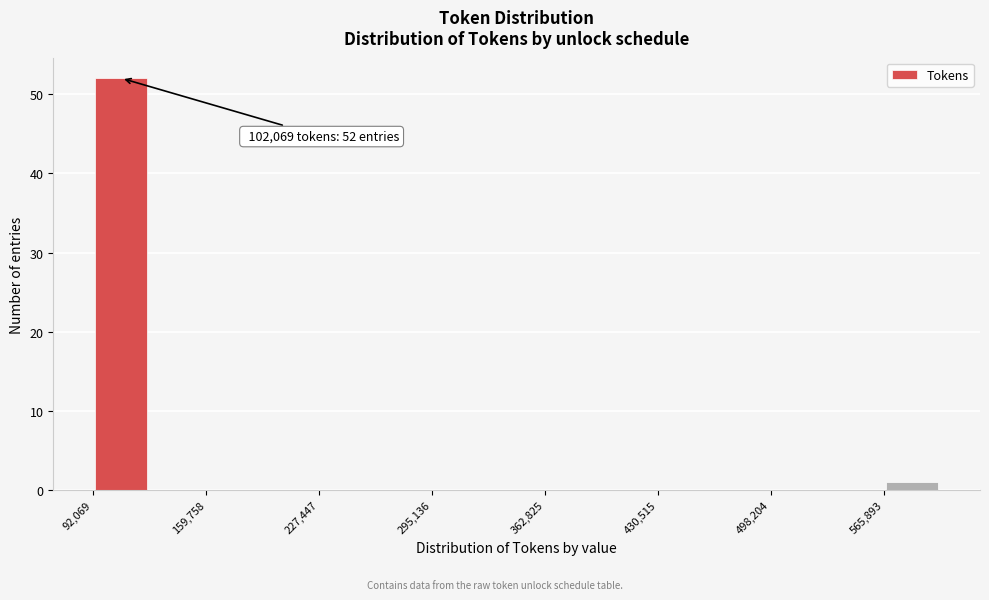

Read against the x-axis, roughly where is the centre of the tallest bar?

110000